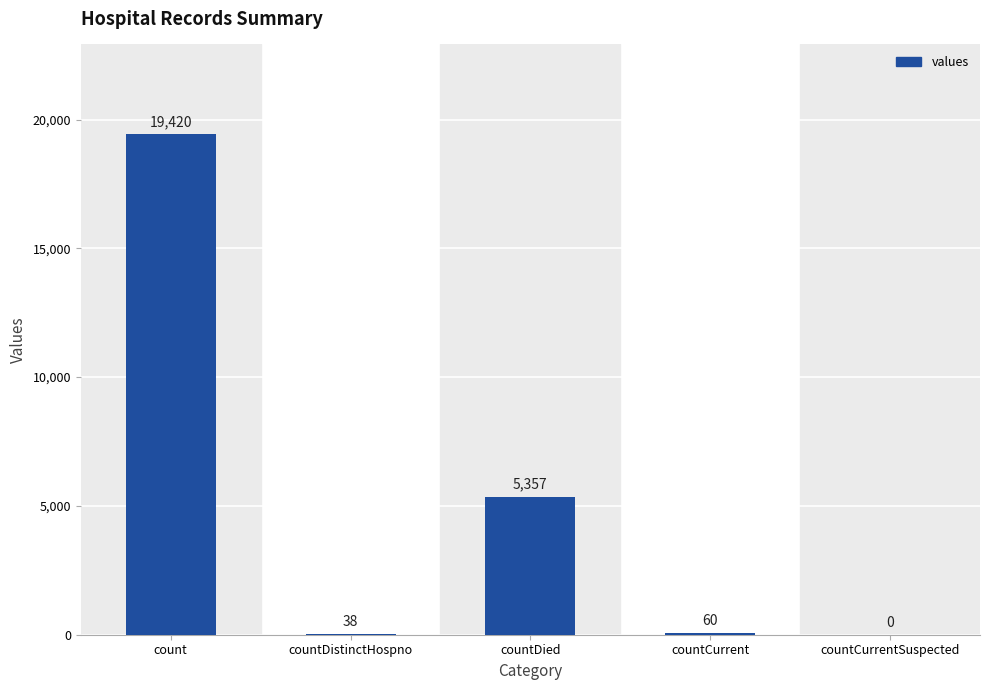

What is the maximum value shown in the chart?

19420